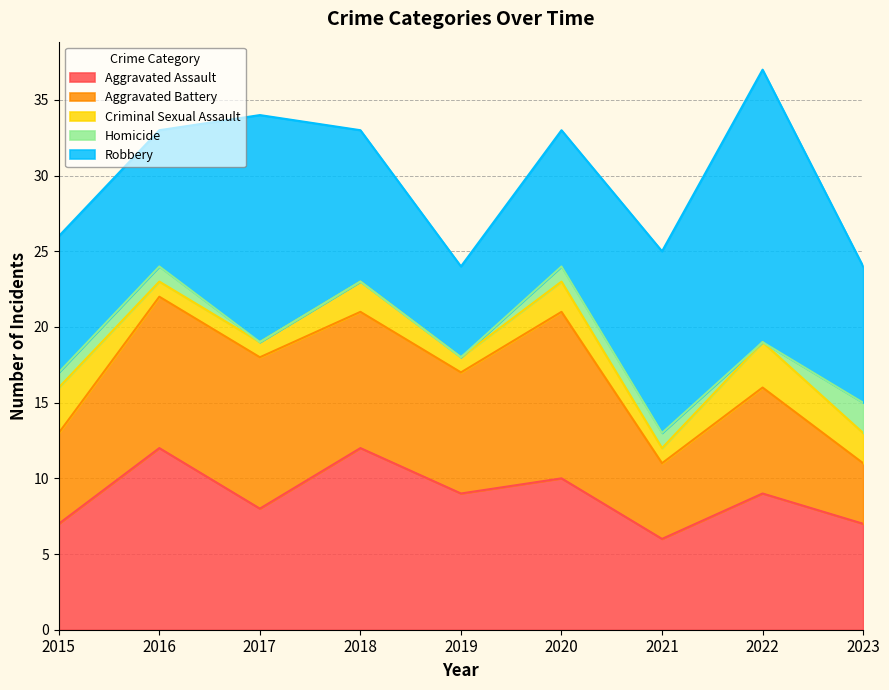

What is the value of the Homicide point at the 2nd from the left?

1